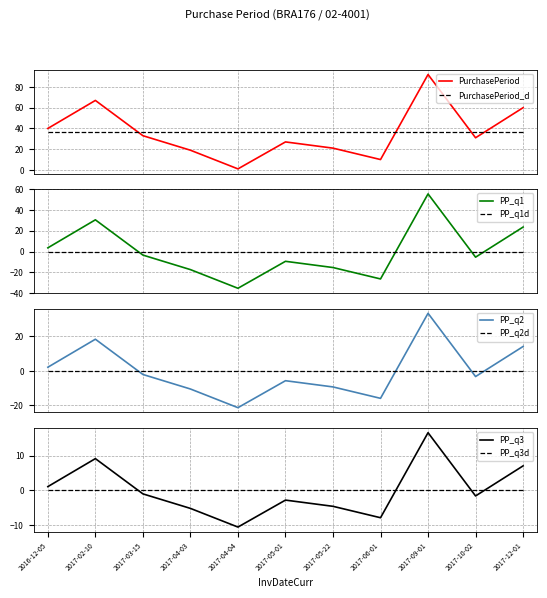

Read the value at 2017-06-01, to the nearest 10.

10